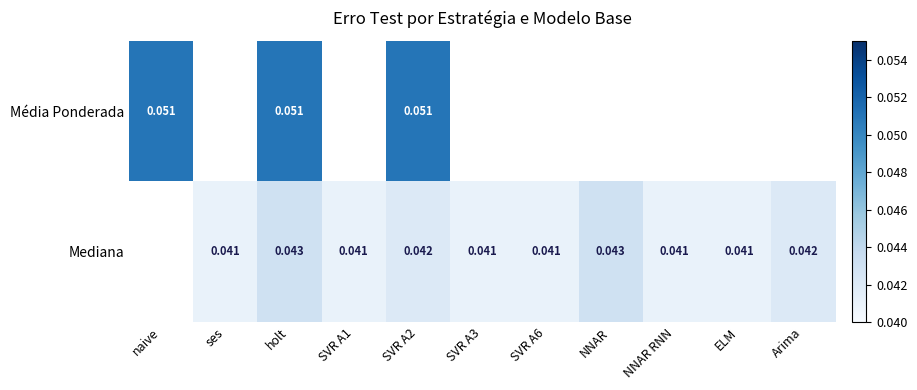

Is the value of Média Ponderada at SVR A2 greater than the value of Mediana at holt?

Yes